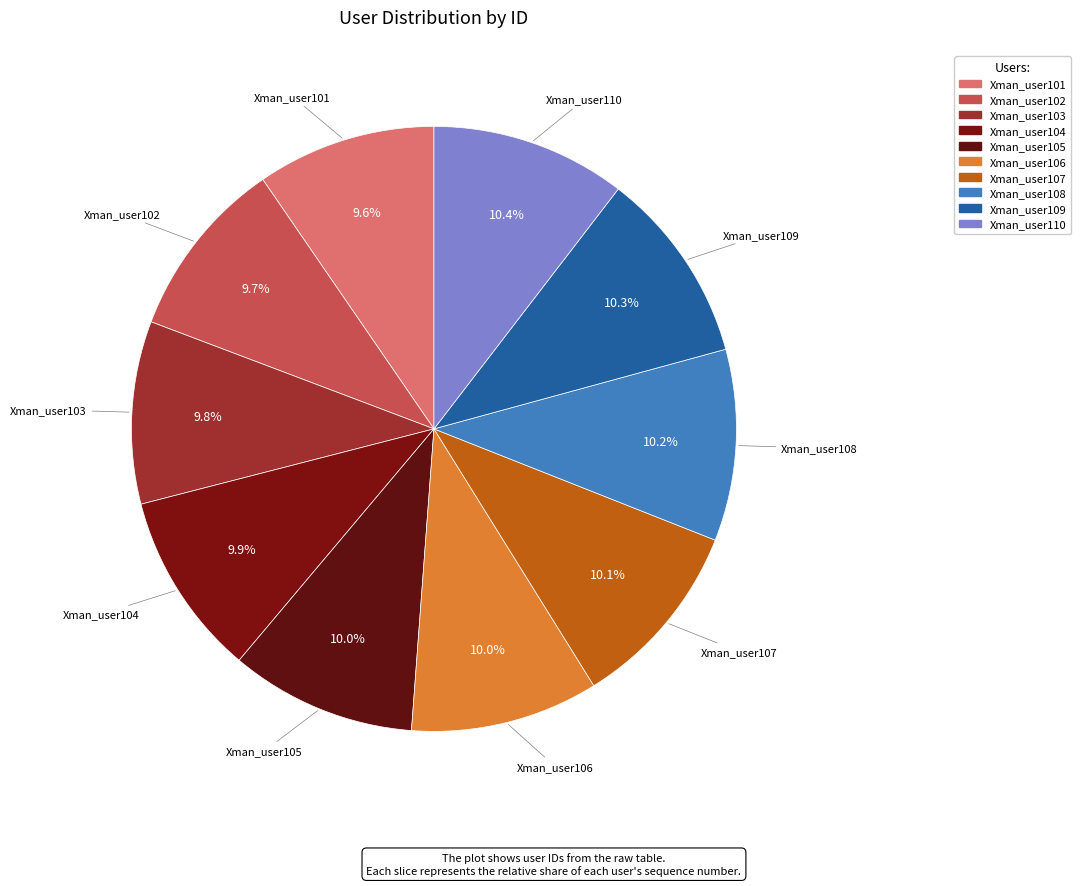

Does any single category account for the majority?

No